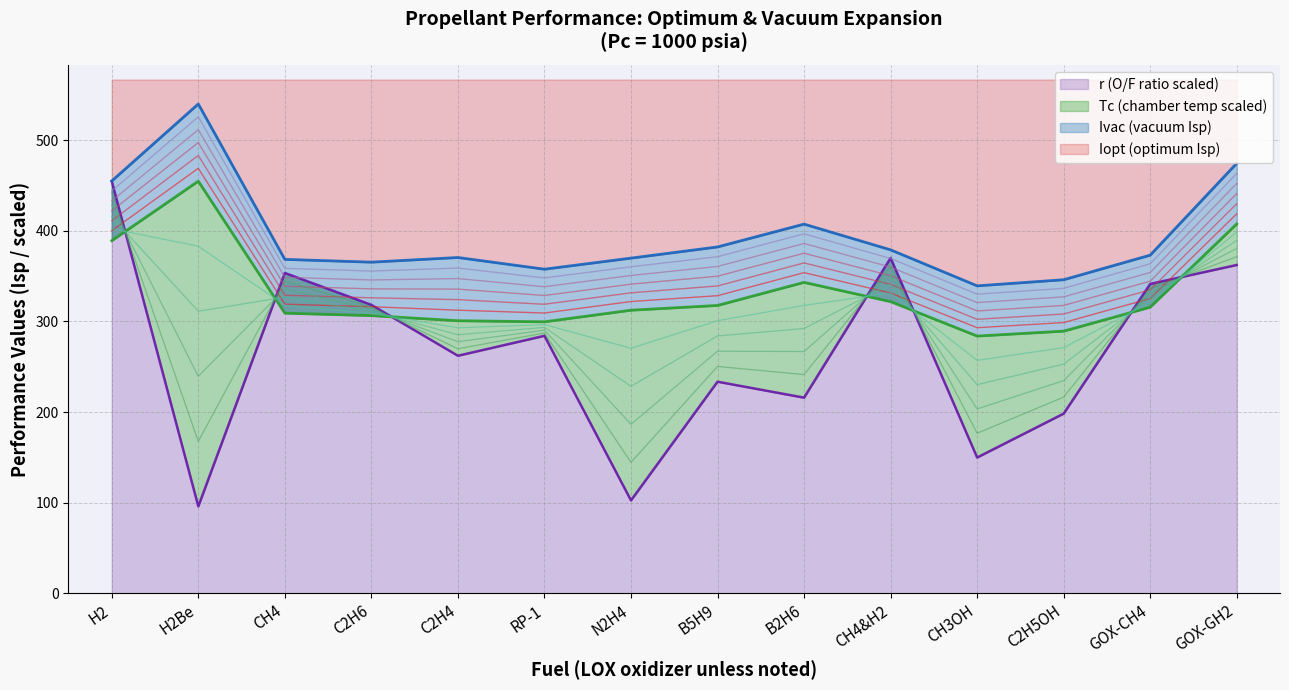

What is the label of the 10th point from the left?

CH4&H2